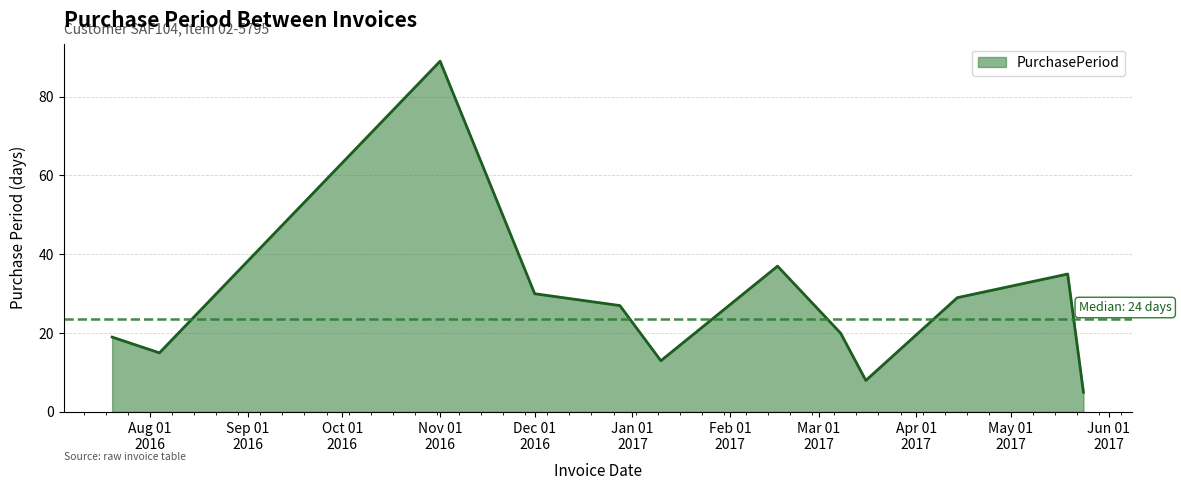

What is the difference between the maximum and minimum values?

84